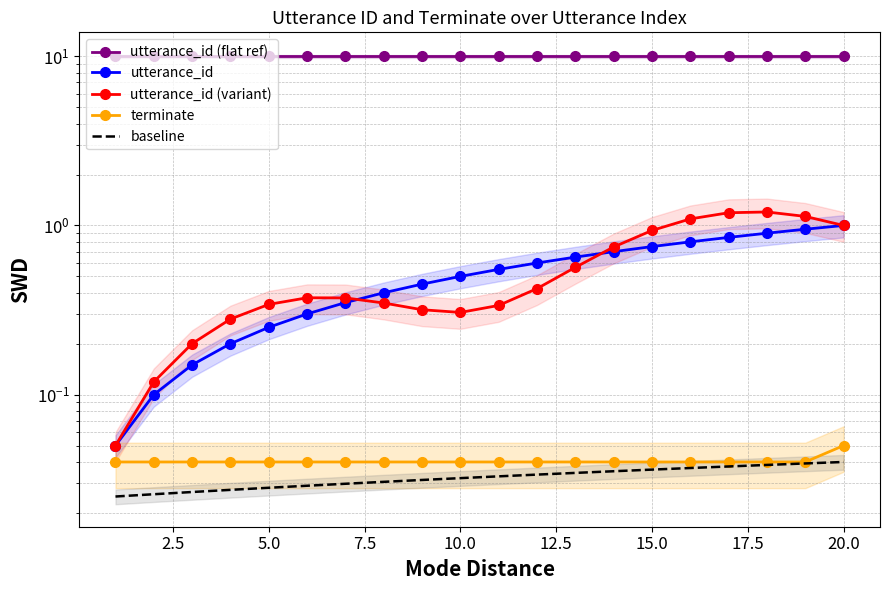

What is the value of the utterance_id (flat ref) point at the 4th from the left?

10.0